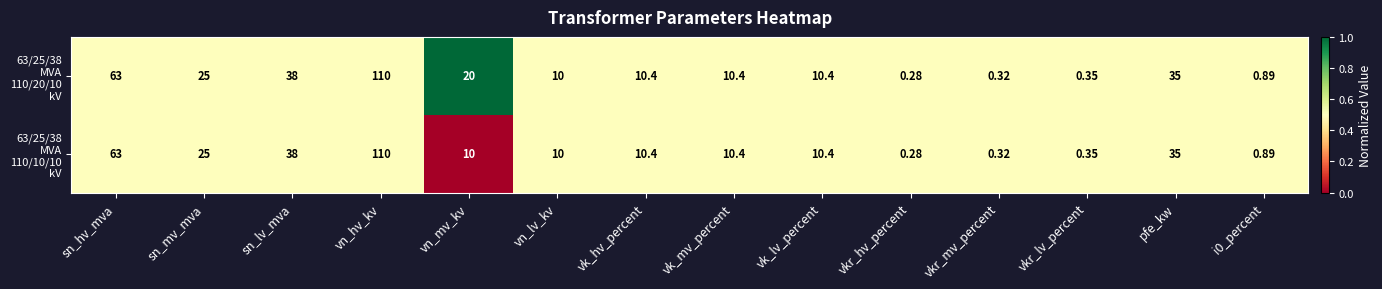

Which category has the highest value across all series?

vn_hv_kv